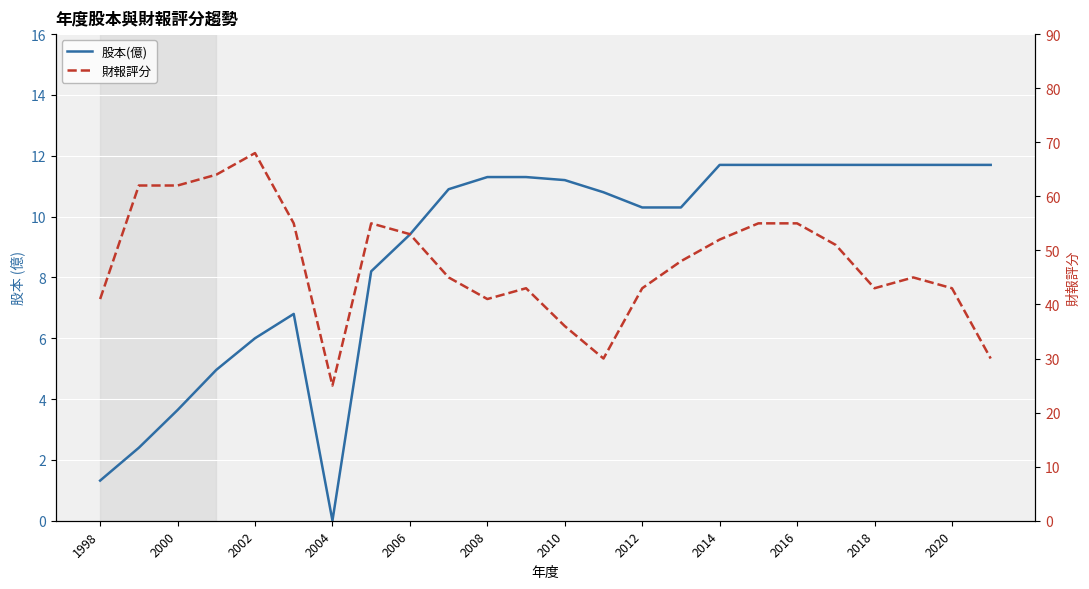

Which series has the largest total across all categories?

財報評分